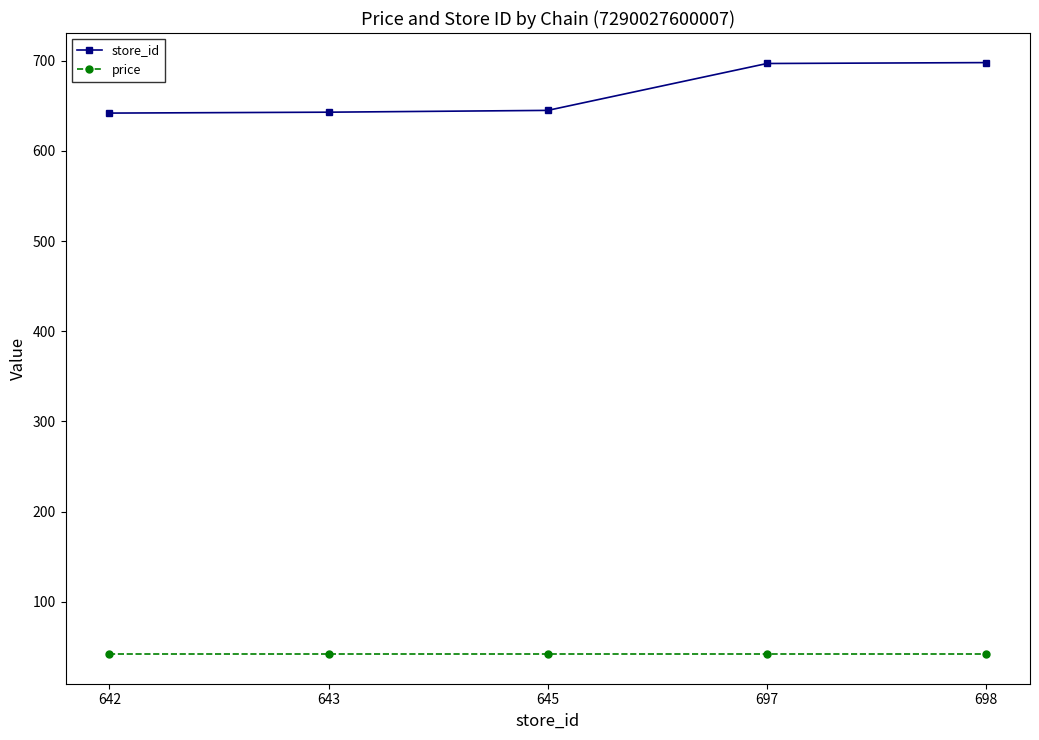

Count the number of data series in this chart.

2